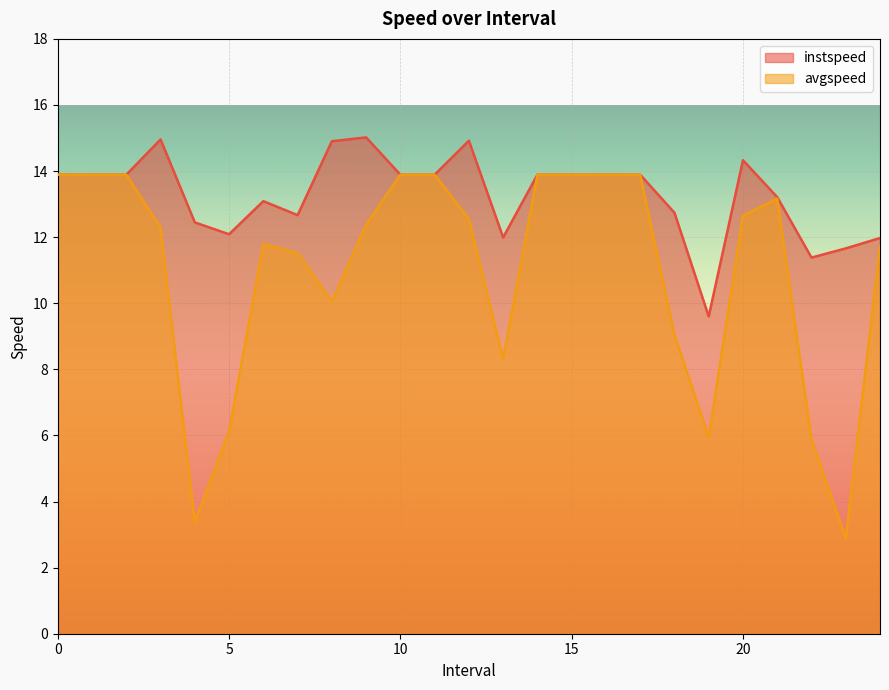

Which label corresponds to the smallest value in the chart?

23.0